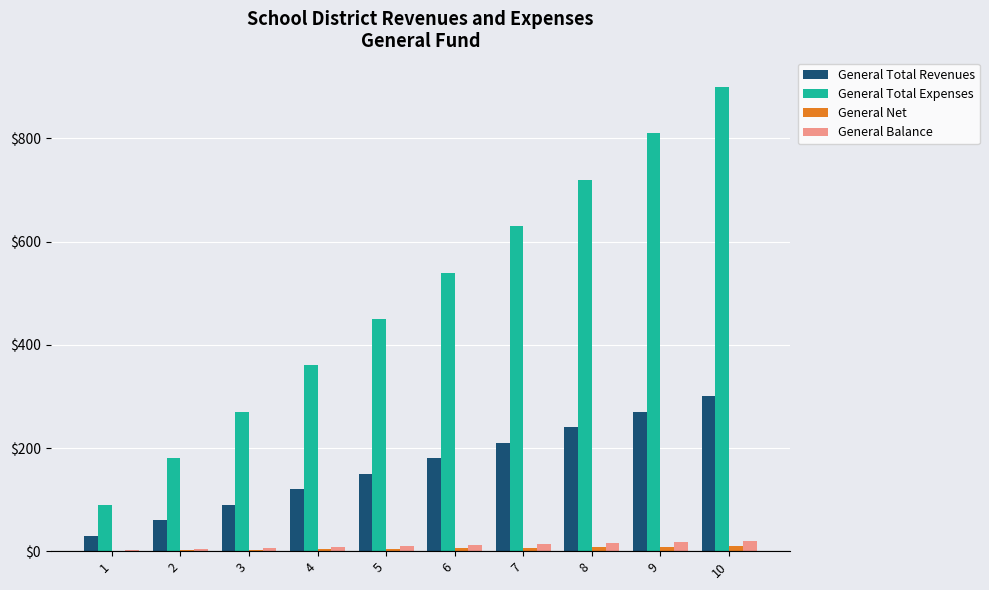

The value of General Total Expenses at 6 is 540. True or false?

True